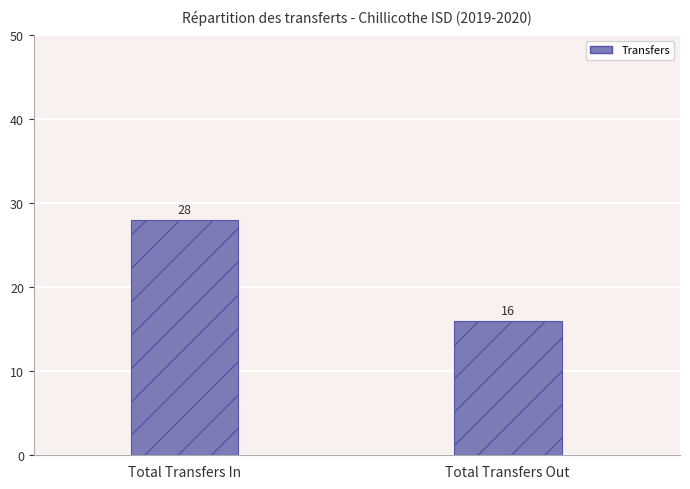

What is the difference between the values at Total Transfers In and Total Transfers Out?

12